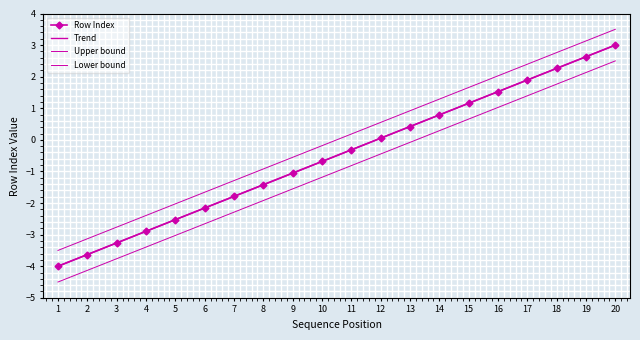

At how many categories does at least one series exceed -1?

13